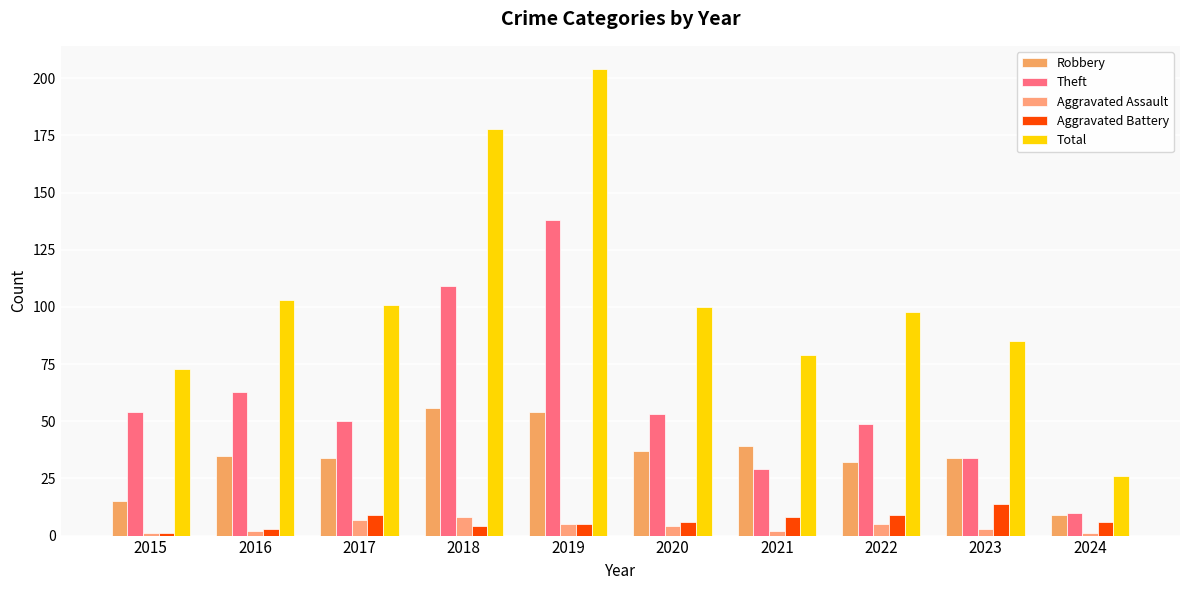

Reading left to right, transcribe all the data shown in this chart.

Robbery: 15	35	34	56	54	37	39	32	34	9
Theft: 54	63	50	109	138	53	29	49	34	10
Aggravated Assault: 1	2	7	8	5	4	2	5	3	1
Aggravated Battery: 1	3	9	4	5	6	8	9	14	6
Total: 73	103	101	178	204	100	79	98	85	26